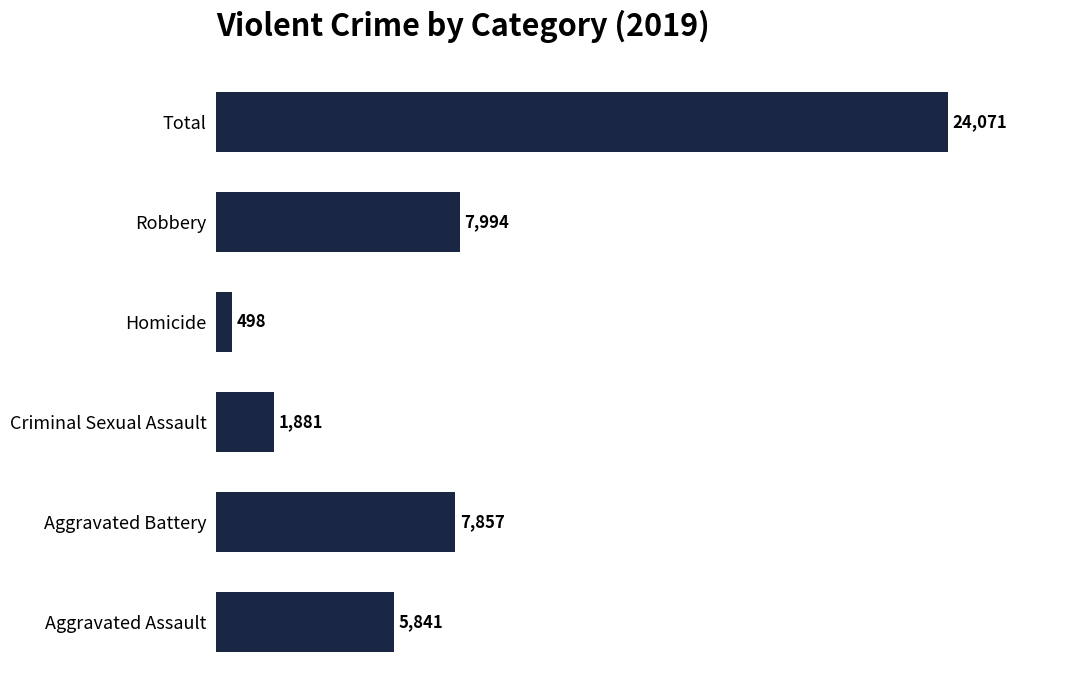

Approximately how many times larger is the value at Aggravated Battery compared to Homicide?

15.8